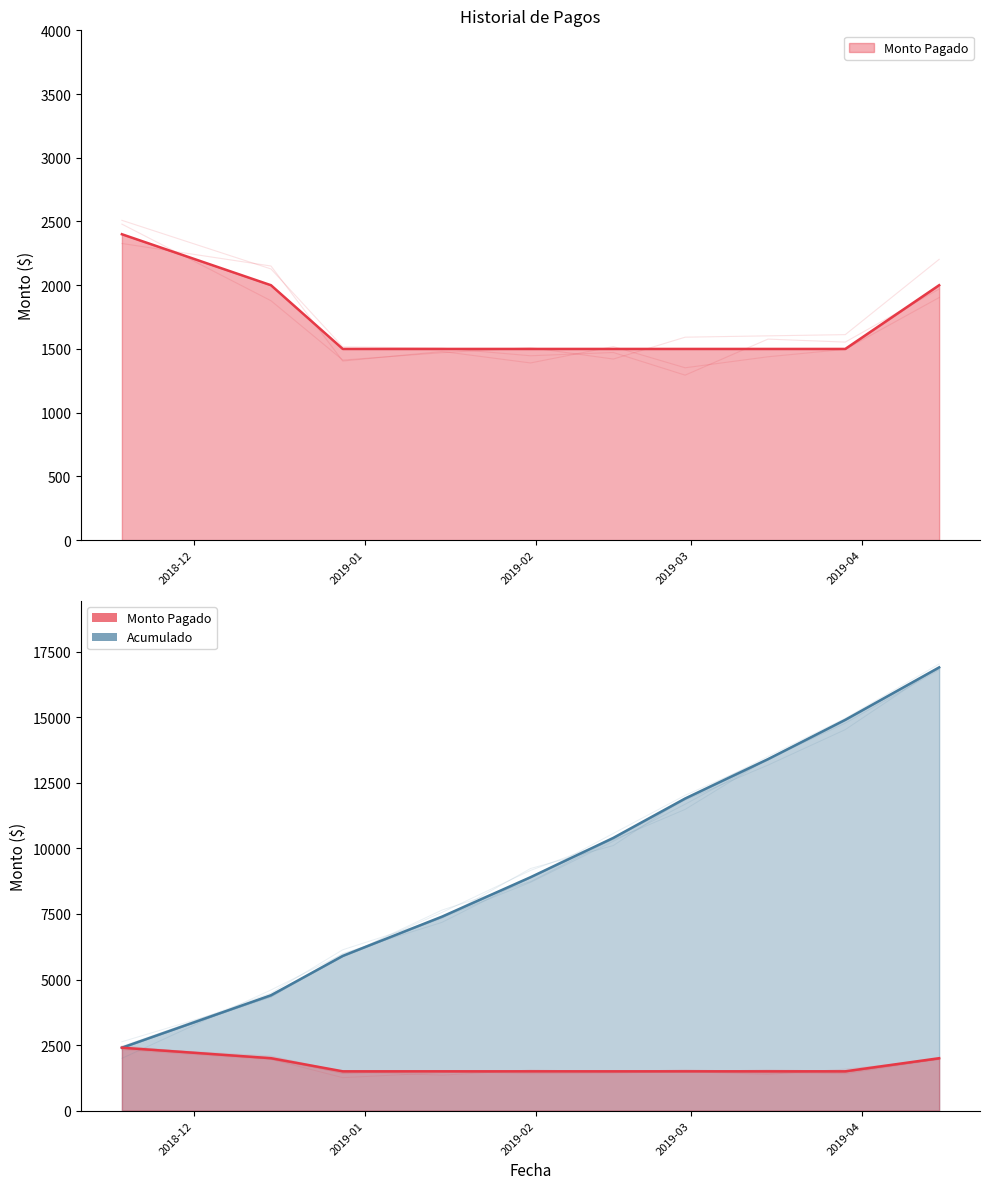

The value at 2019-03-29 is 641. True or false?

False